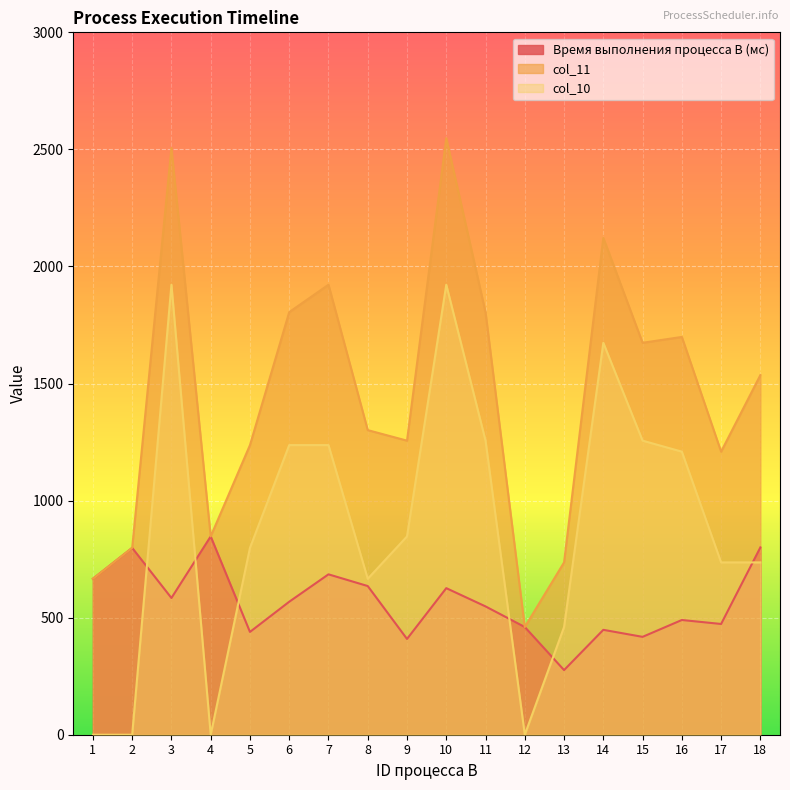

Between 1 and 16, which series saw the biggest shift?

col_10